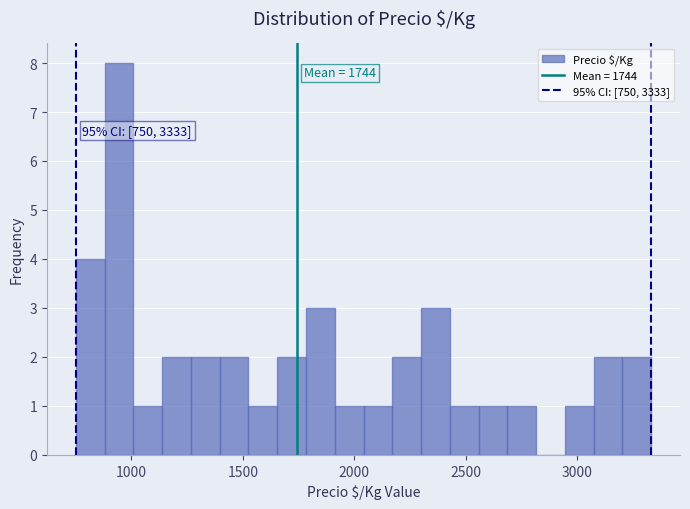

Around what value on the x-axis is the tallest bar? Give the approximate position of its centre, as read against the axis.

950